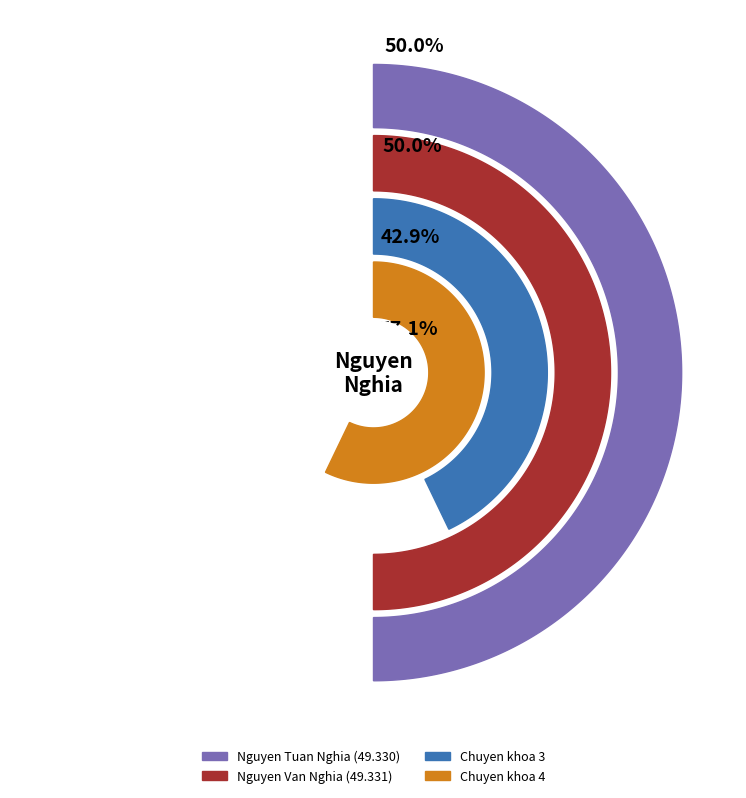

Do Nguyen Van Nghia and Nguyen Tuan Nghia together represent more than half of the pie?

Yes